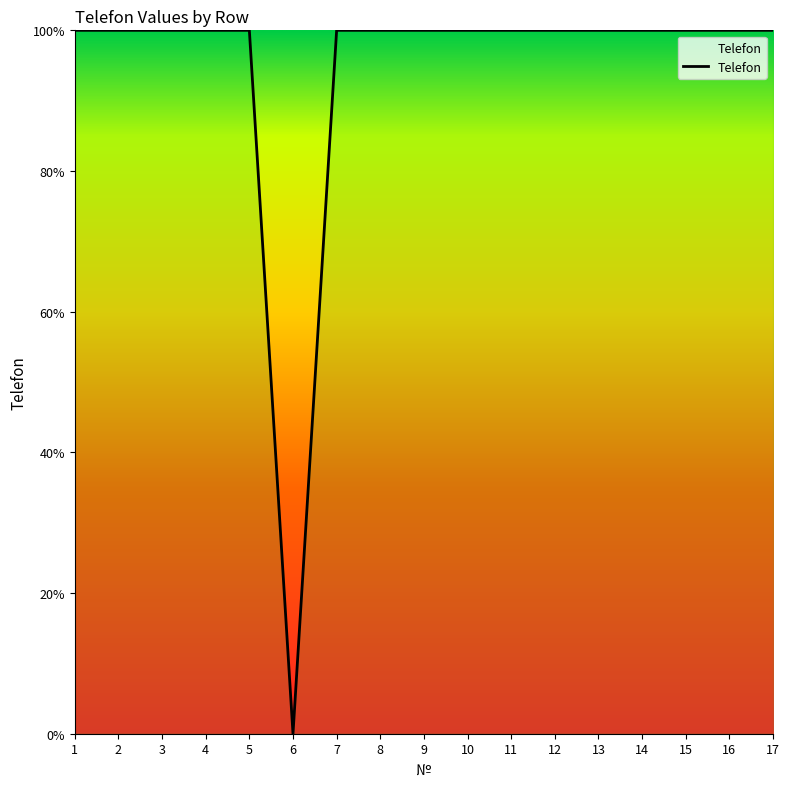

True or false: the data shows 100 at 16.

True